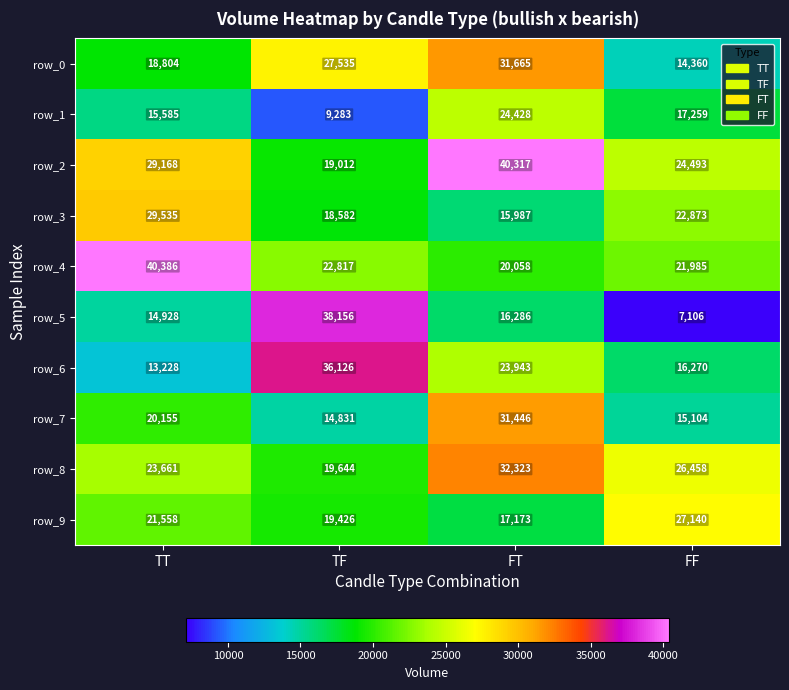

The value of row_5 at TF is 10344. True or false?

False